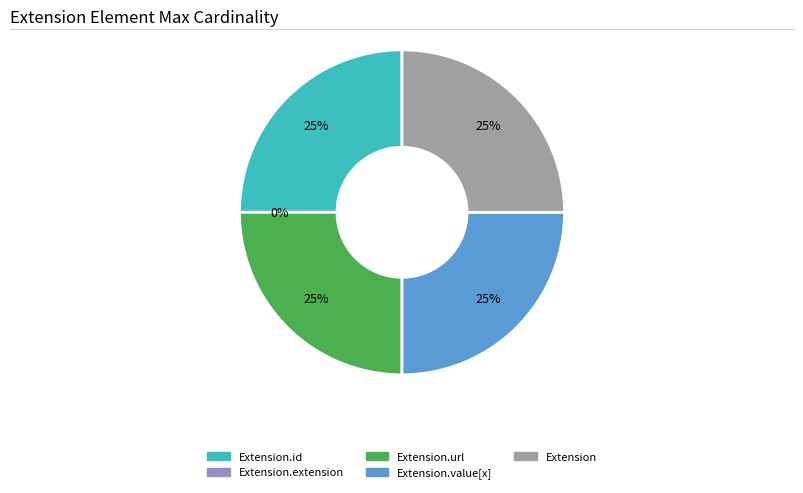

To the nearest percent, what is the combined percentage of Extension and Extension.extension?

25%